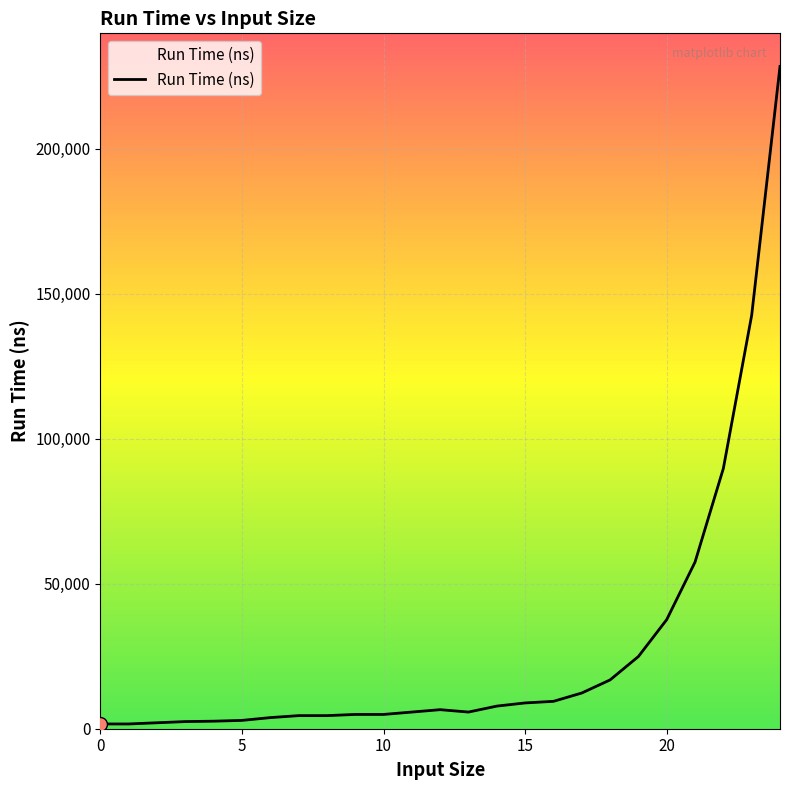

True or false: the data shows 24905 at 19.

True